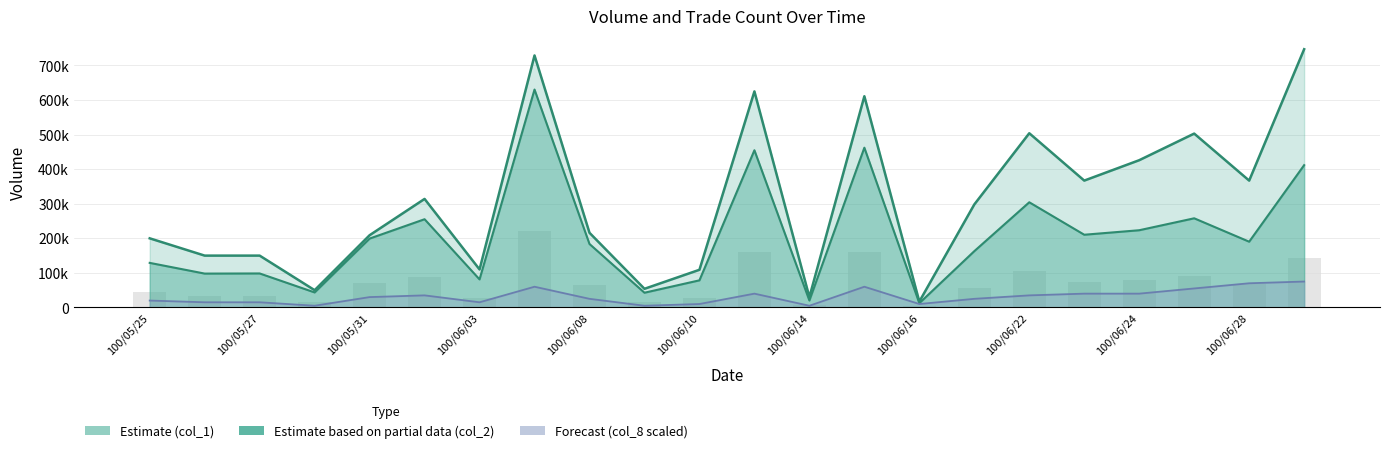

At which label does col_8 reach its peak?

100/06/29